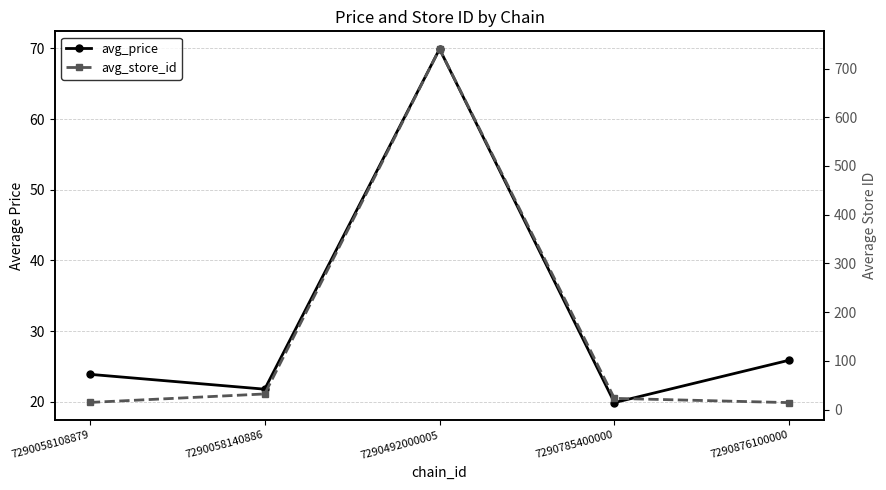

Reading left to right, what are all the values shown in this chart?

avg_price: 23.9	21.8	69.9	19.9	25.9
avg_store_id: 14.7	32.1	740.0	23.0	14.3